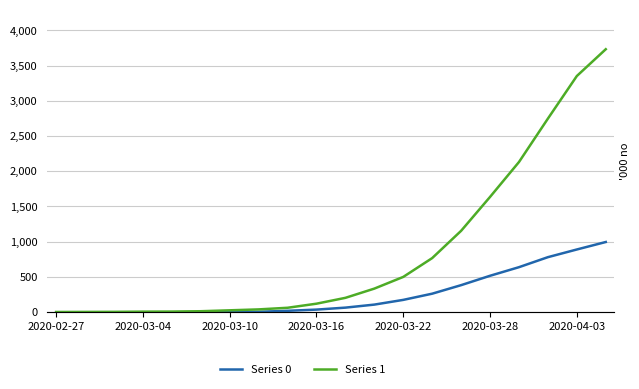

True or false: Series 1 and Series 0 cross at least once.

False